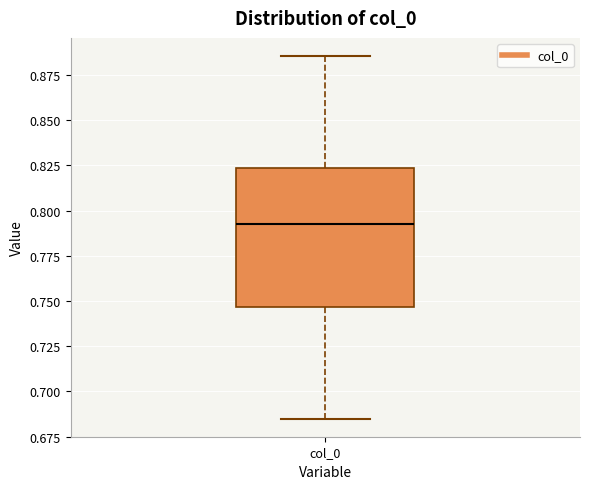

Read this box plot against the y-axis: the position of the median line, the range covered by the box, and the ends of both whiskers. The values are not printed on the chart, so give them approximately, as read against the axis.

median 0.795, box 0.745 to 0.825, whiskers 0.685 to 0.885